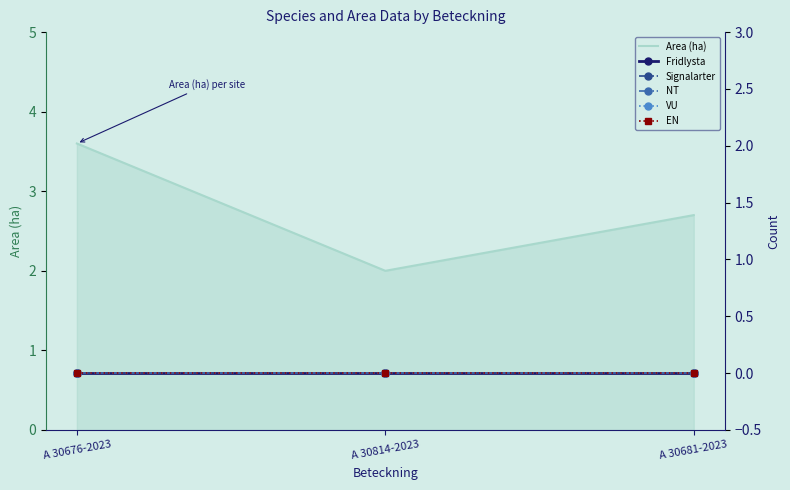

Which category has the highest value across all series?

A 30676-2023